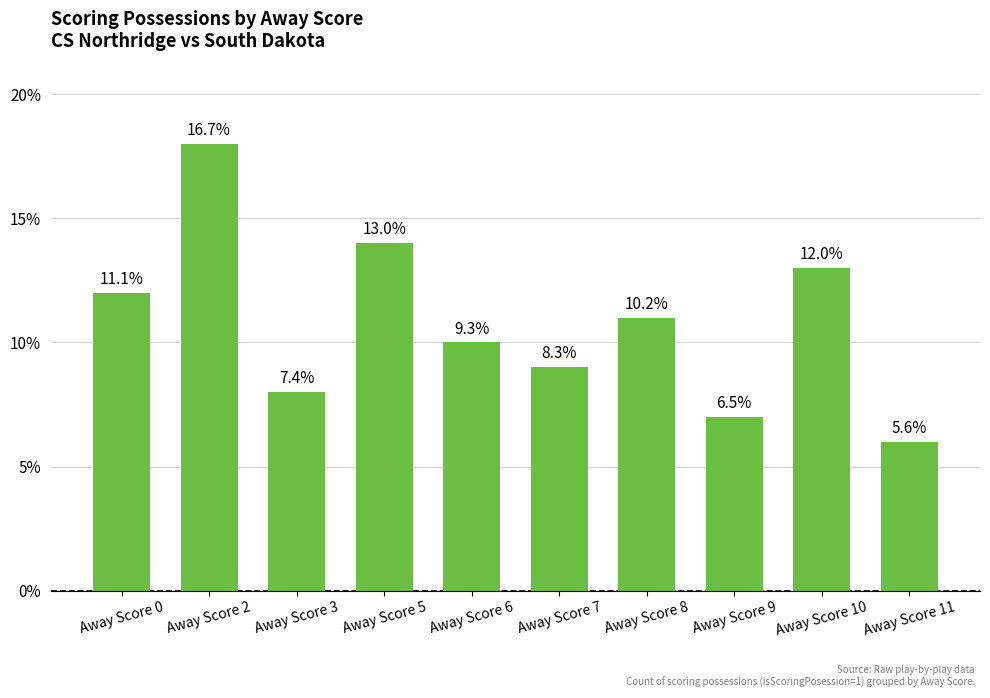

What is the change in value from Away Score 3 to Away Score 10?

+5